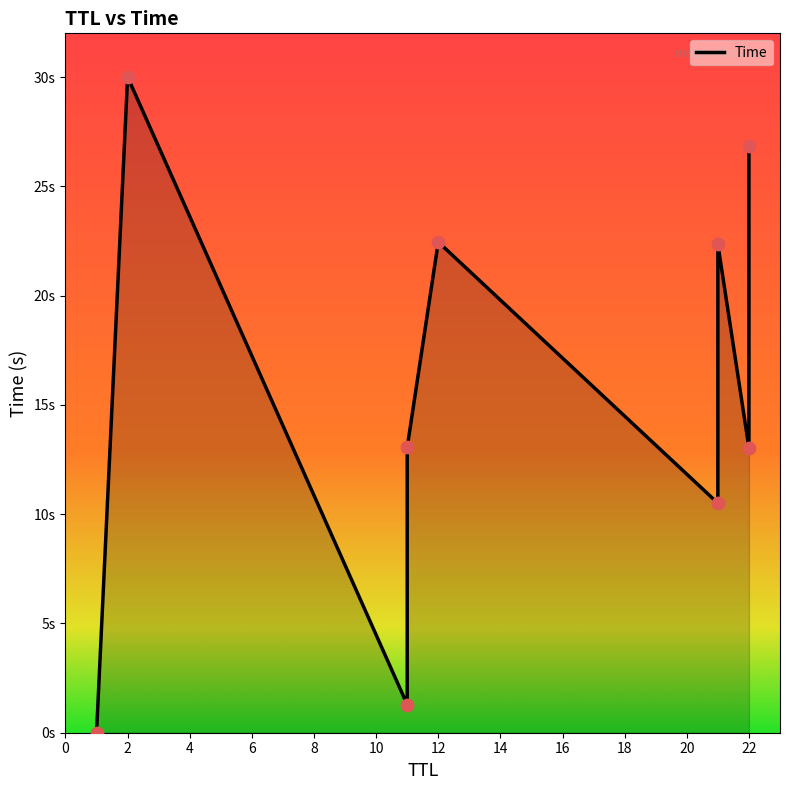

Which has a higher value, 11 or 21?

21